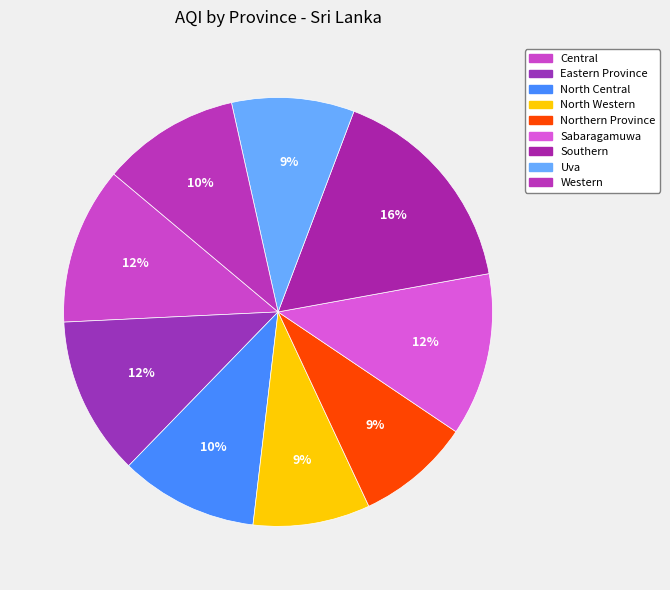

What portion of the pie excludes Northern Province?

91.4%